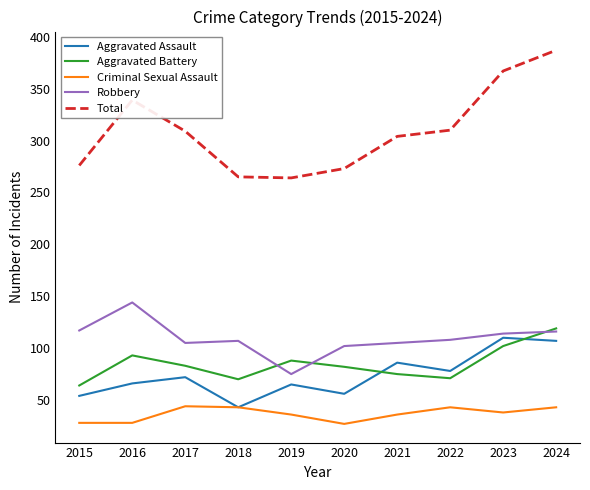

Which series has the largest total across all categories?

Total